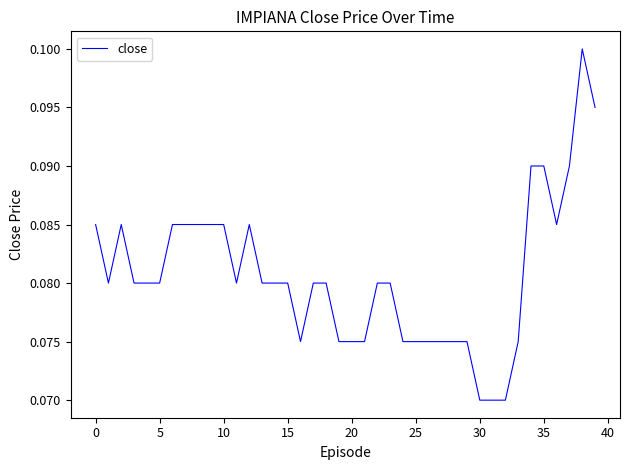

How many points are lower than both their immediate neighbors (excluding endpoints)?

4